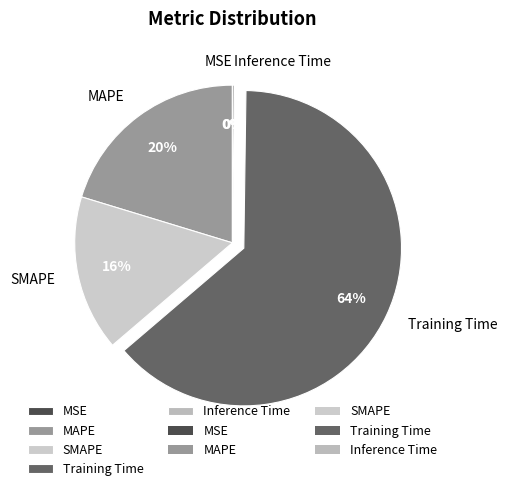

Which slice is the largest?

Training Time